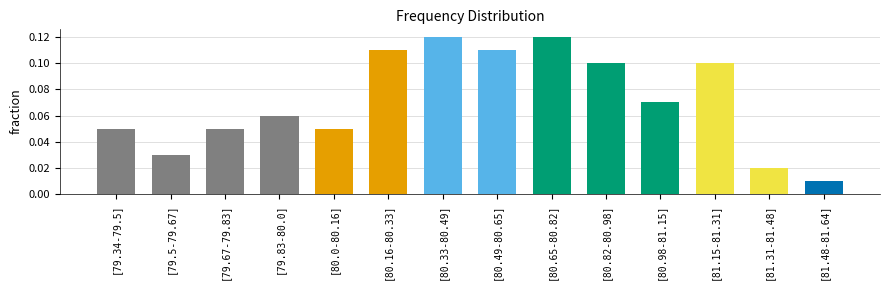

The value at [80.65-80.82] is 0.1. True or false?

True